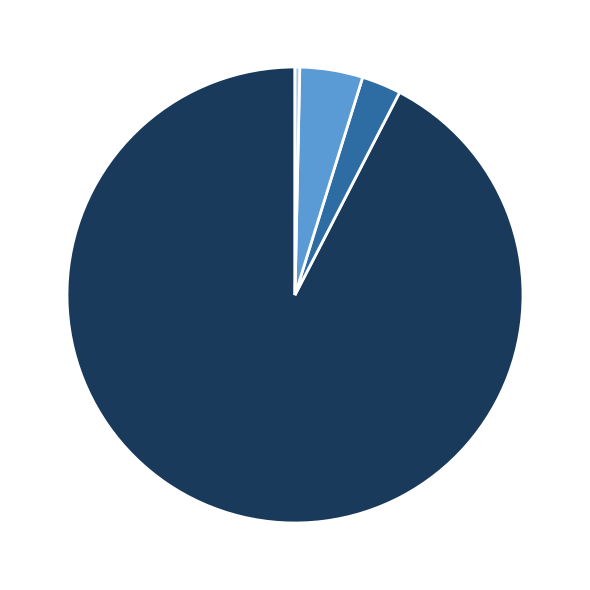

To the nearest percent, what is the average slice percentage?

25%